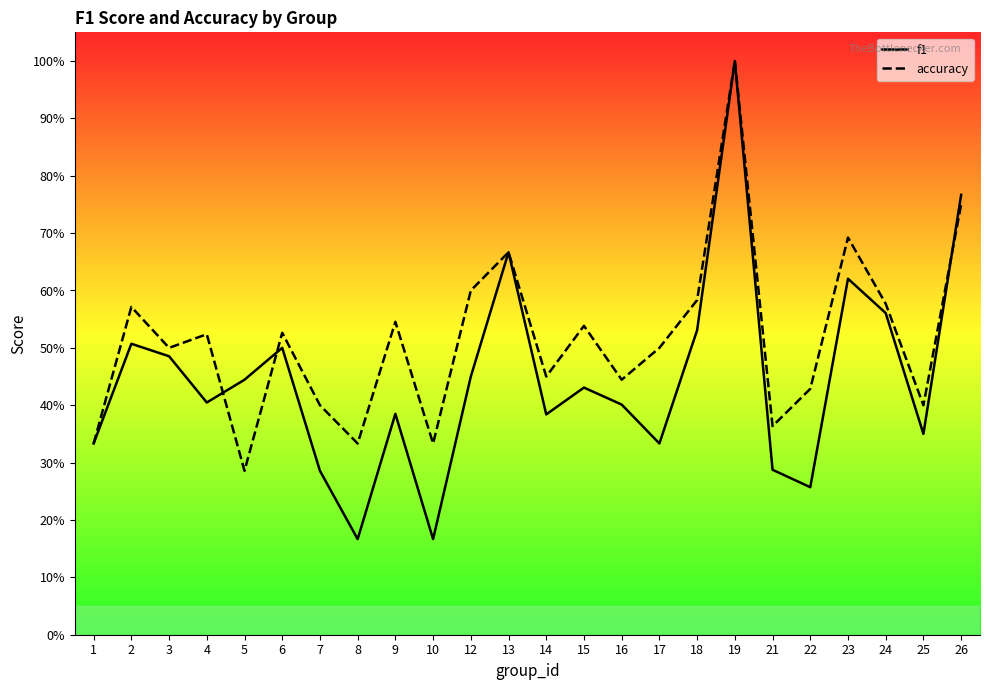

What is the sum of all f1 values?

10.7